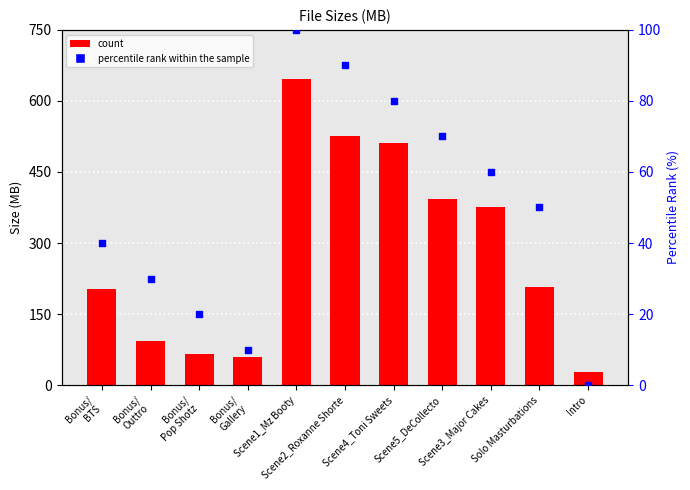

Which series has the widest spread of Y values?

Size